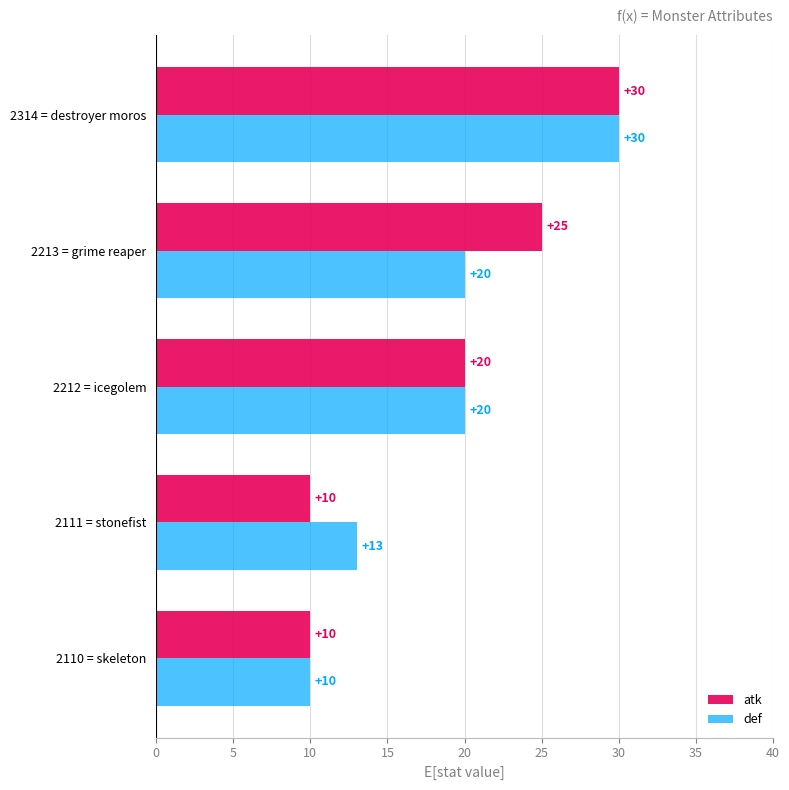

What is the difference between the second highest and minimum values in the atk series?

15